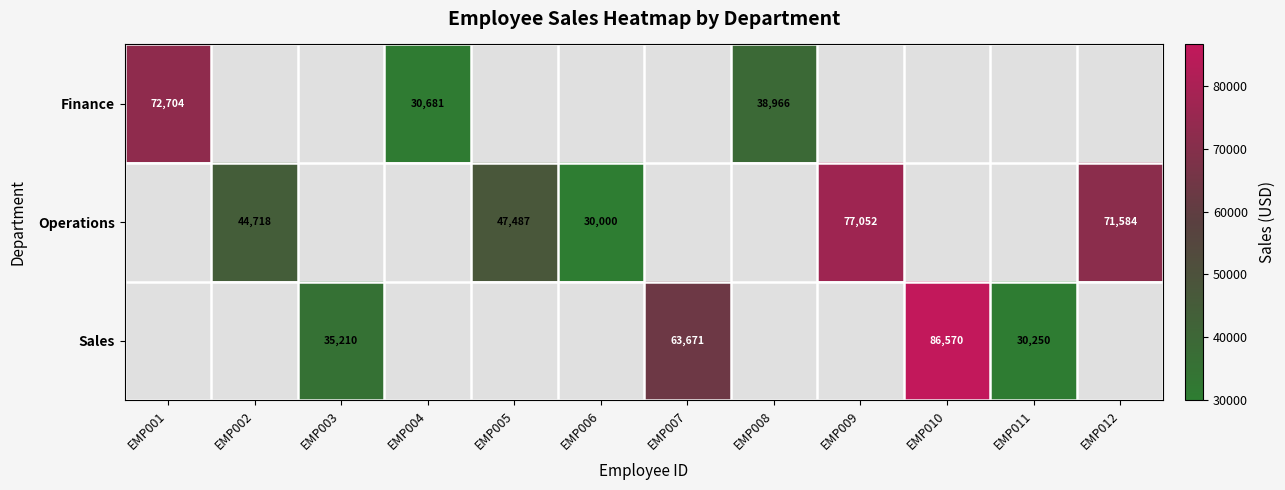

How many distinct data groups are displayed?

3